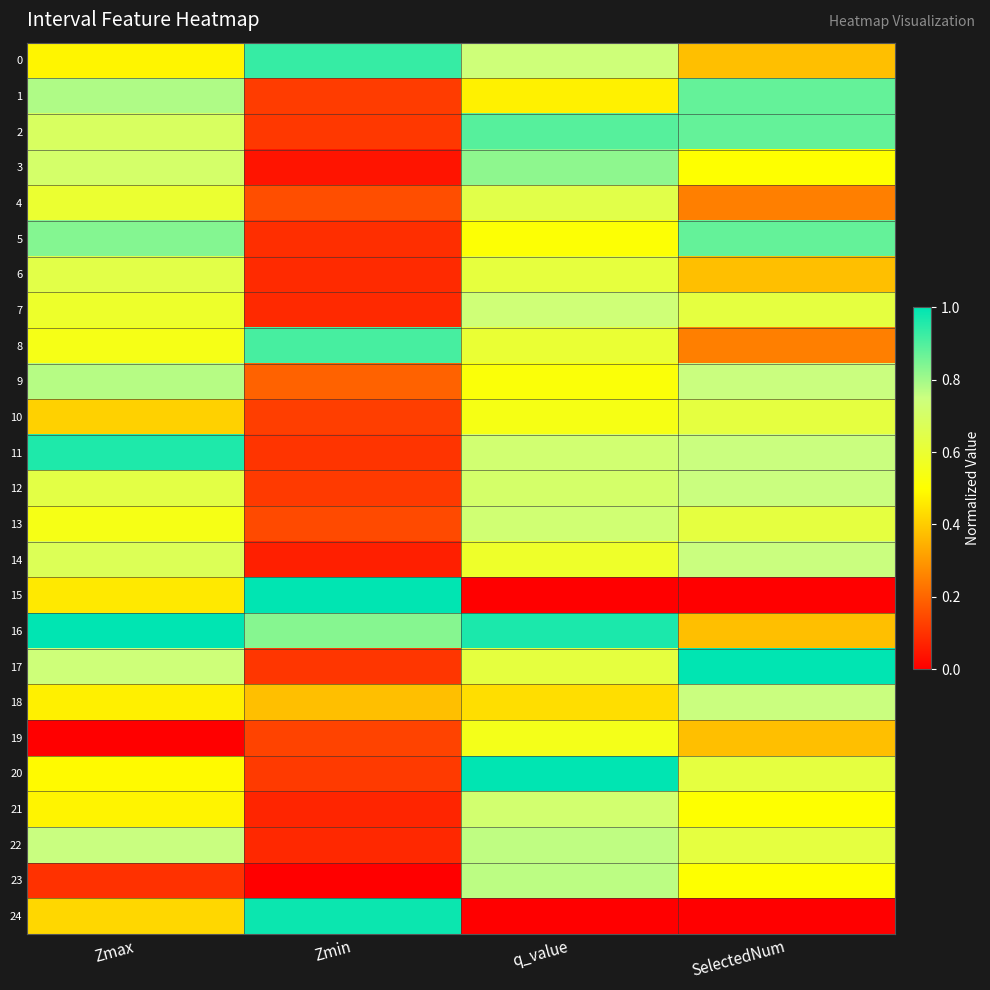

Which label corresponds to the largest value in the chart?

Zmin